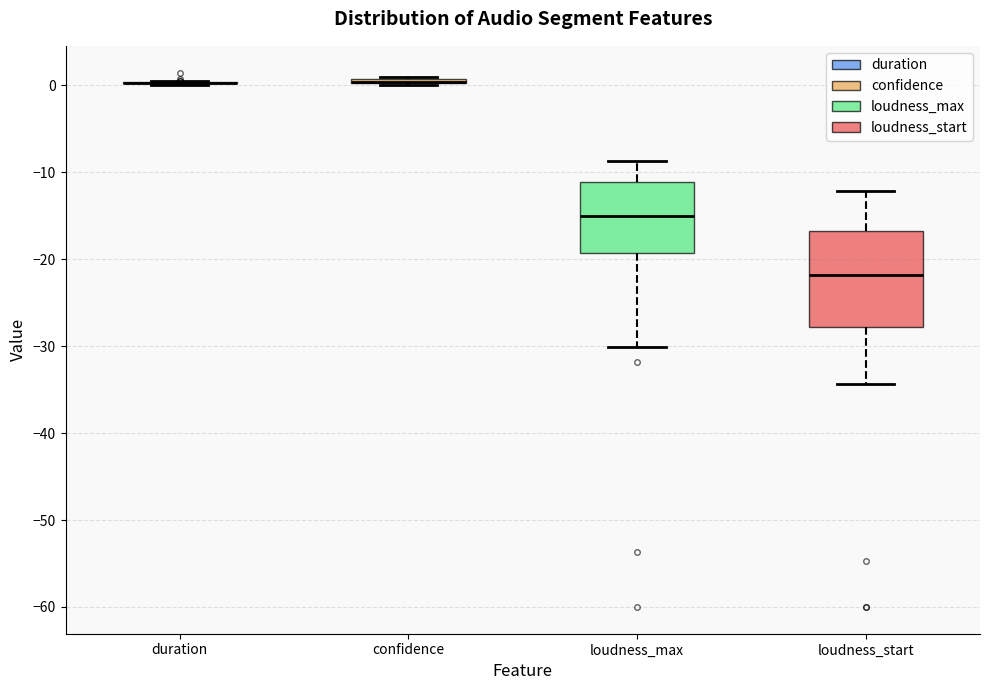

Where does the upper whisker of the box for loudness_start end on the y-axis? The values are not printed on the chart, so give them approximately, as read against the axis.

-12